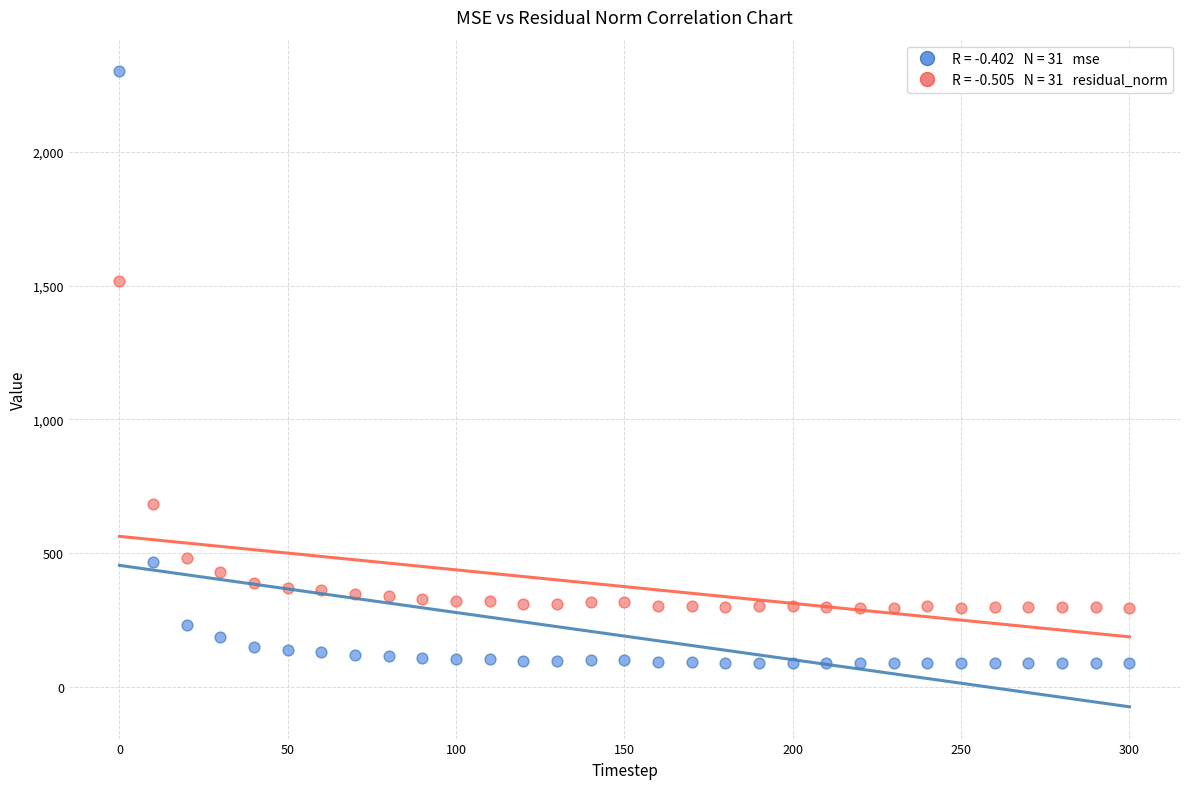

Across all data points, what is the range of X values (max minus min)?

300.0